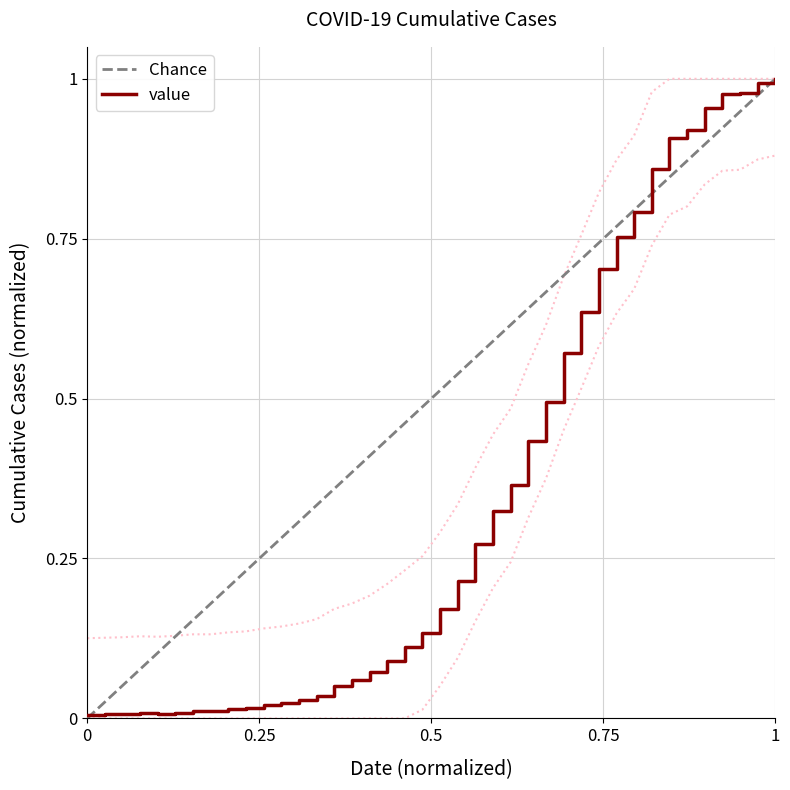

Reading left to right, what are all the values shown in this chart?

0.0	0.0	0.0	0.0	0.0	0.0	0.0	0.0	0.0	0.0	0.0	0.0	0.0	0.0	0.1	0.1	0.1	0.1	0.1	0.1	0.2	0.2	0.3	0.3	0.4	0.4	0.5	0.6	0.6	0.7	0.8	0.8	0.9	0.9	0.9	1.0	1.0	1.0	1.0	1.0